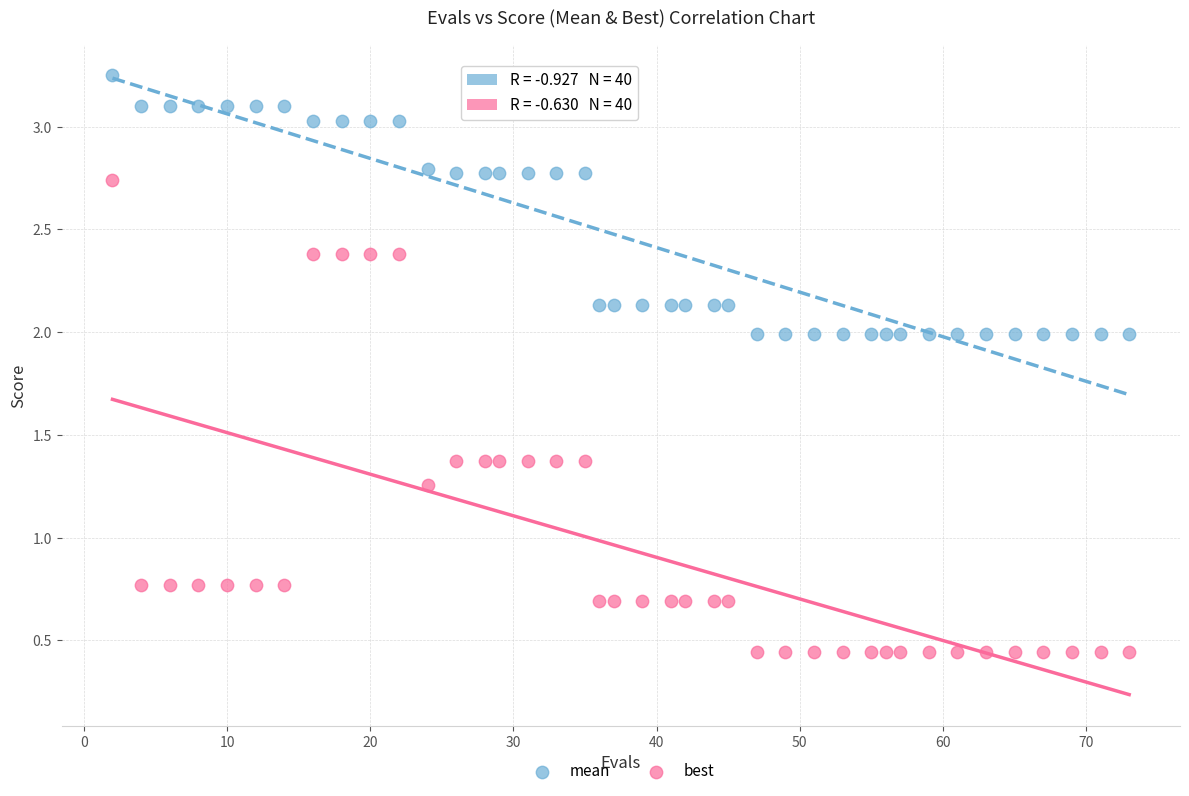

Which series has the widest spread of Y values?

best